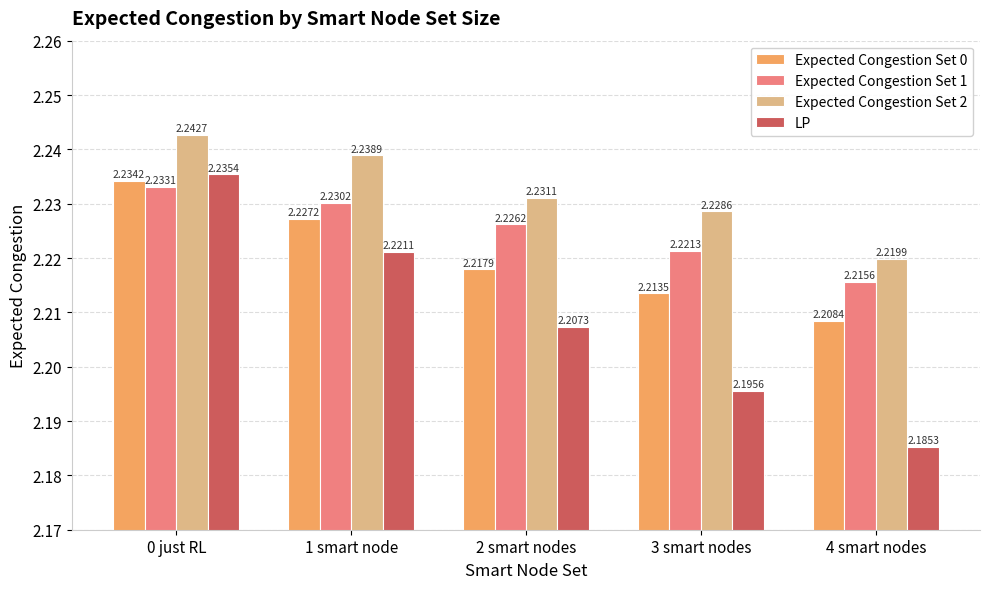

What is the sum of all Expected Congestion Set 1 values?

11.1